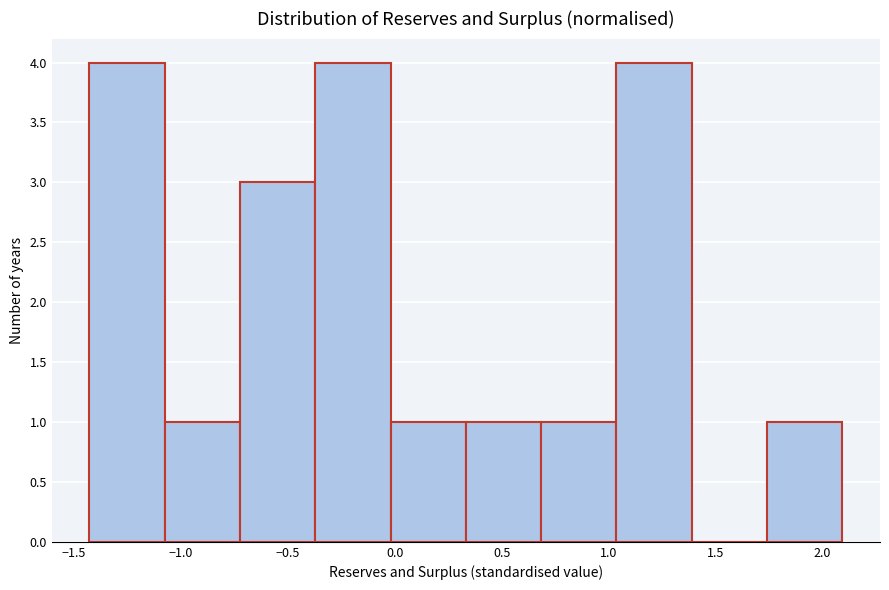

Reading left to right, list every bar in this chart as the range it spans on the x-axis followed by its height. Neither the bar edges nor the heights are printed on the chart, so give them approximately, as read against the axes.

-1.45 to -1.10: 4
-1.10 to -0.70: 1
-0.70 to -0.35: 3
-0.35 to 0.00: 4
0.00 to 0.35: 1
0.35 to 0.70: 1
0.70 to 1.05: 1
1.05 to 1.40: 4
1.40 to 1.75: 0
1.75 to 2.10: 1